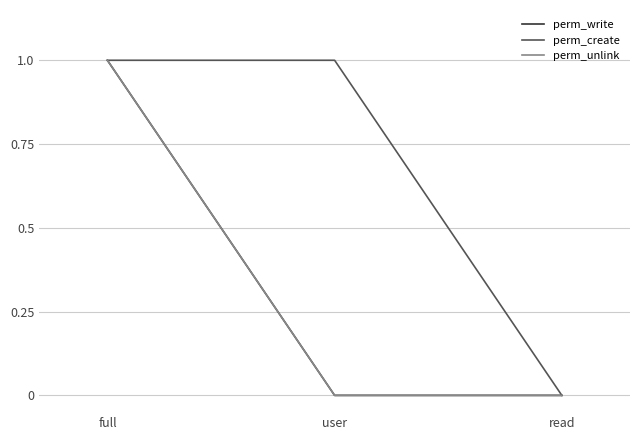

Which category has the highest value across all series?

full